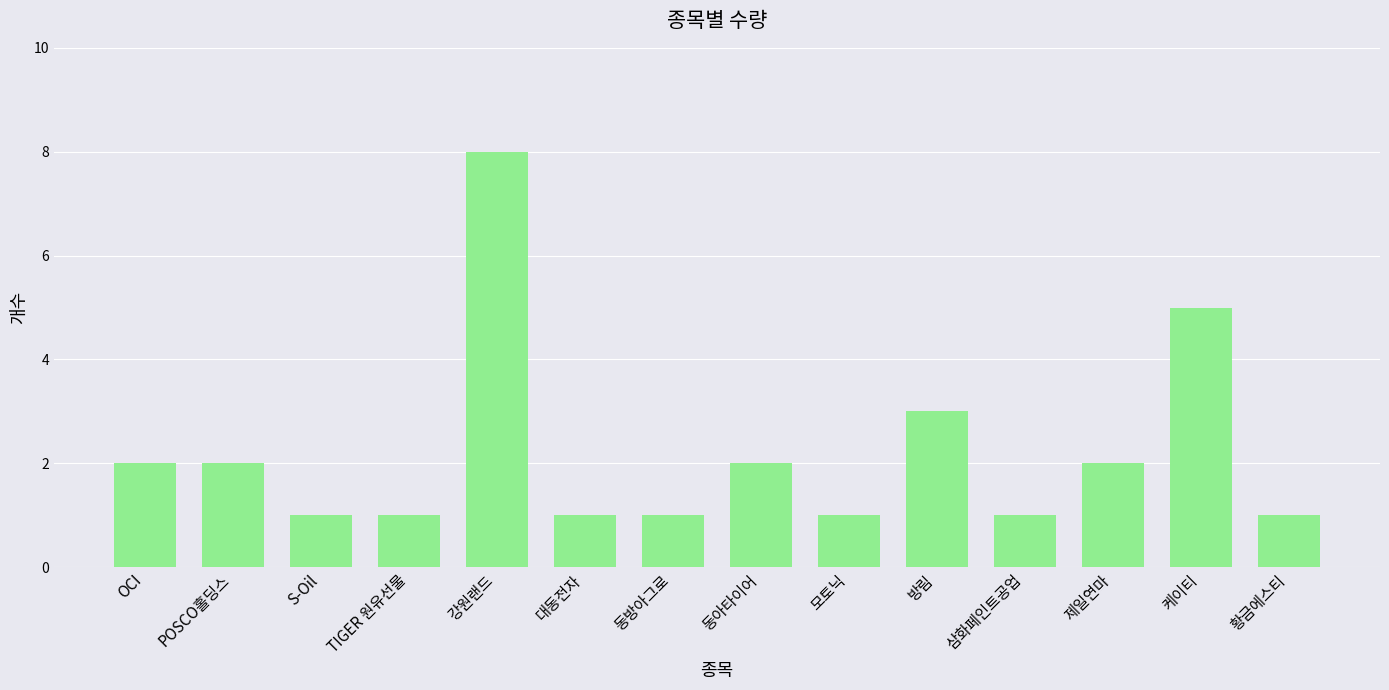

Which category has the highest value across all series?

강원랜드